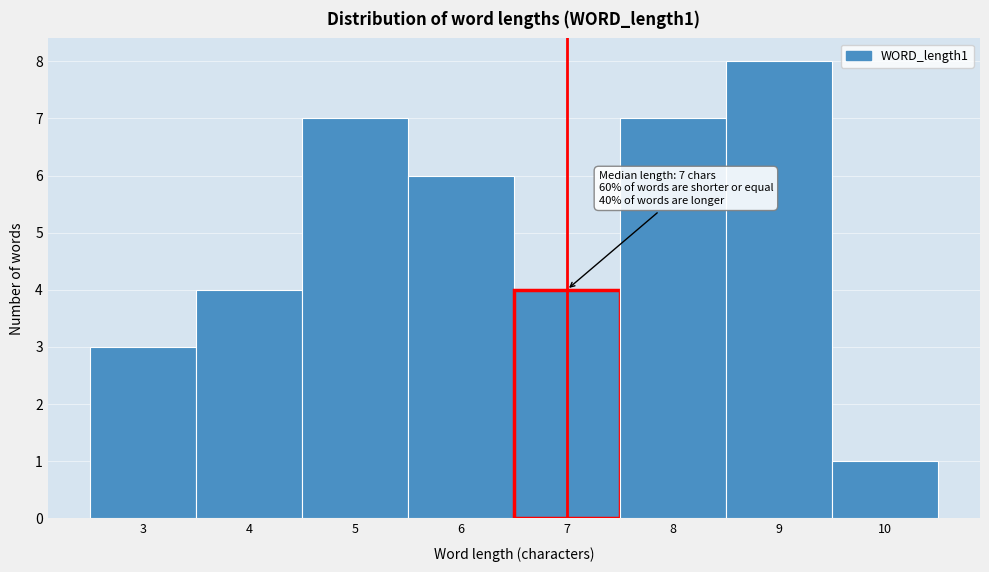

Which range on the x-axis has the tallest bar?

8.5 to 9.5